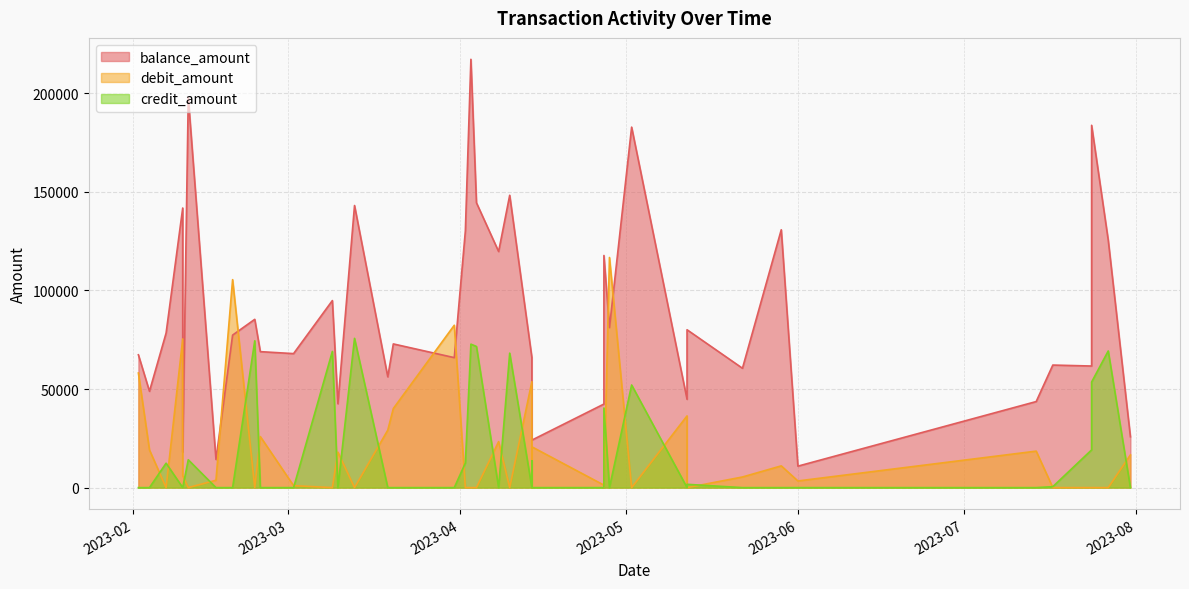

Reading left to right, transcribe all the data shown in this chart.

balance_amount: 67373	48859	78390	141821	18004	197889	14265	77354	85362	68967	67967	94869	42534	143081	56202	72880	65928	130210	217237	144473	119746	148282	66000	62464	24097	42388	117737	81166	182841	44791	80068	60536	130786	10886	43650	62161	61673	183764	125506	25804
debit_amount: 58133	19108	0	75416	6093	0	3739	105487	0	25902	1000	0	18002	0	29160	40114	82354	0	0	0	23335	0	53746	0	20694	1262	0	116723	0	36375	0	5392	11035	3379	18511	0	0	0	0	16584
credit_amount: 0	0	12390	0	0	14125	0	0	74476	0	0	69065	0	75708	0	0	0	12473	72764	71593	0	68214	0	13605	0	0	40383	0	52055	0	1678	0	0	0	0	488	19139	53554	69304	0